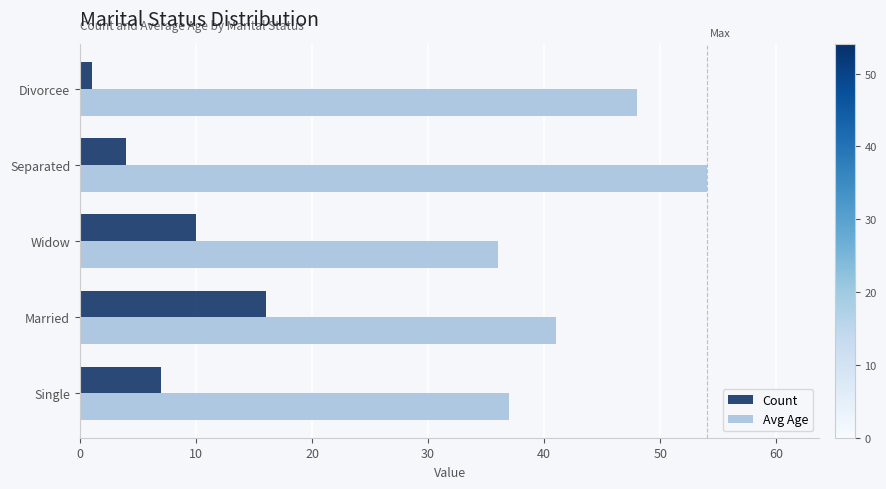

How many data points does each series have?

5